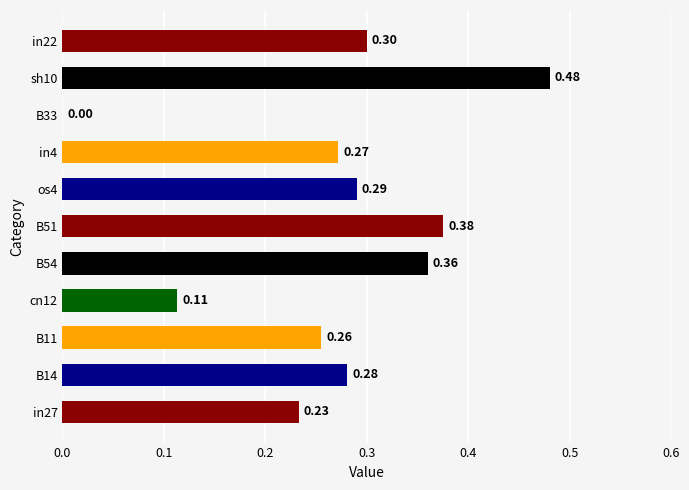

Are the bars horizontal?

Yes